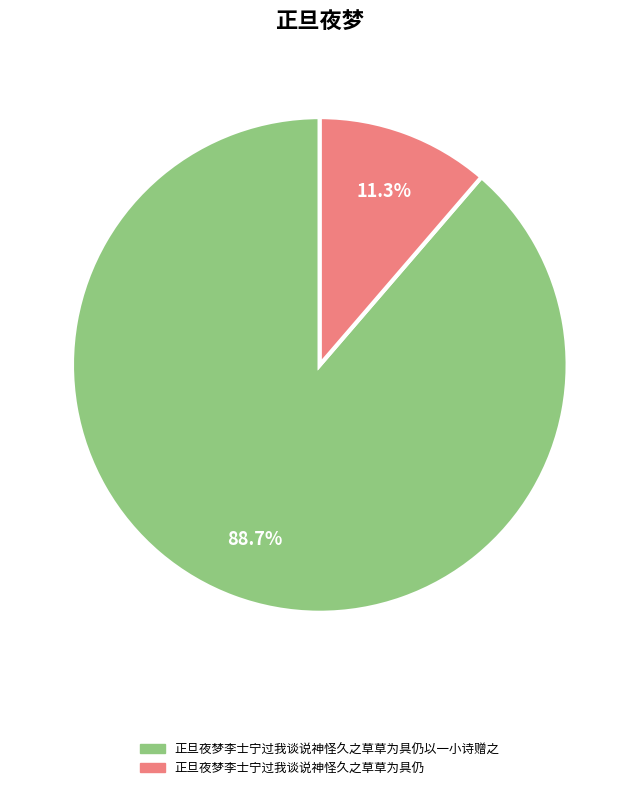

Count the number of slices in the pie.

2